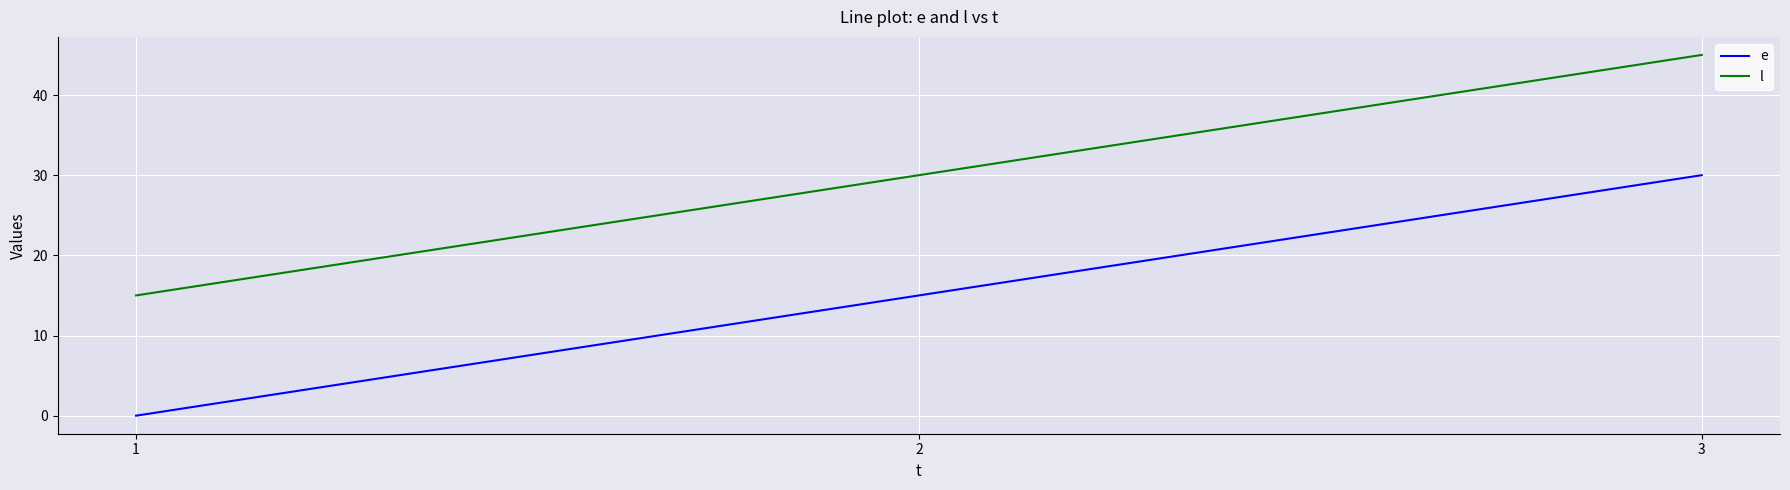

Reading left to right, extract all data points from this chart.

e: 1=0	2=15	3=30
l: 1=15	2=30	3=45